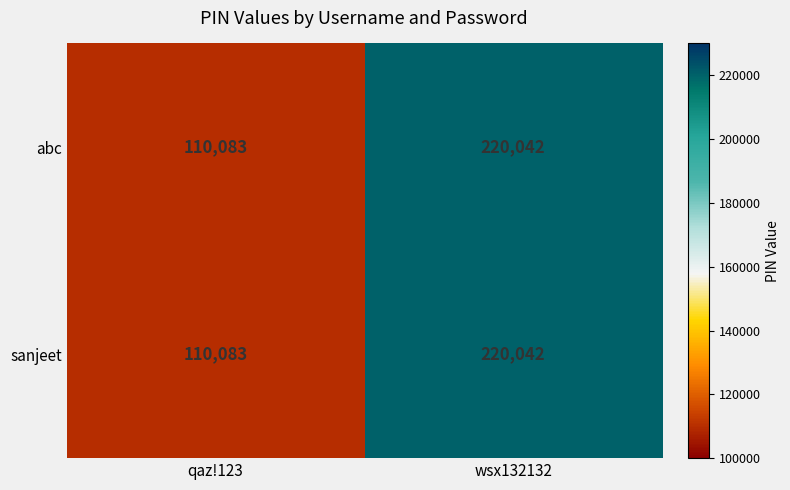

What is the smallest value displayed?

110083